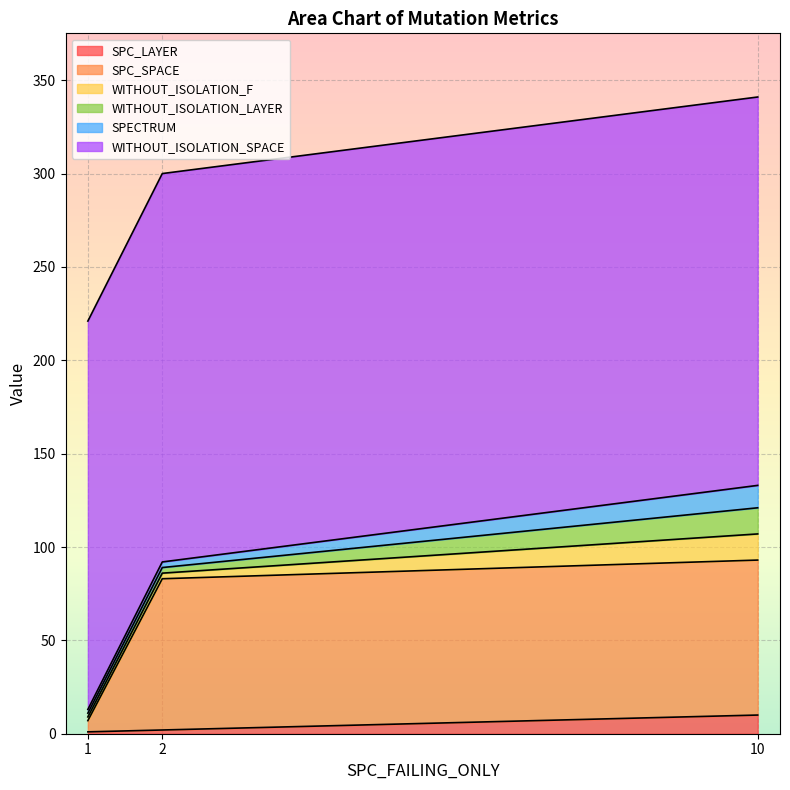

True or false: SPC_LAYER has a value of 10 at 10.

True